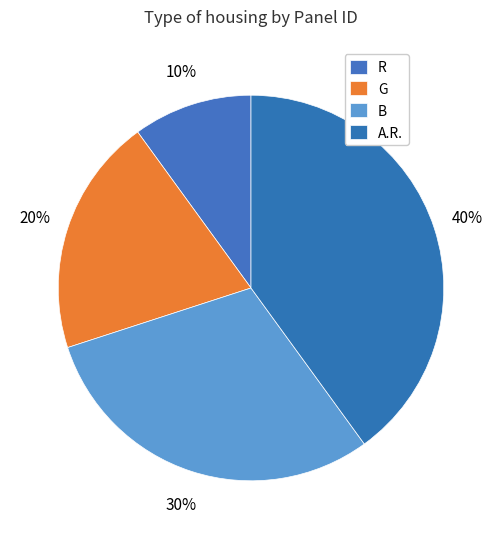

Approximately how many times larger is the value at R compared to G?

0.5